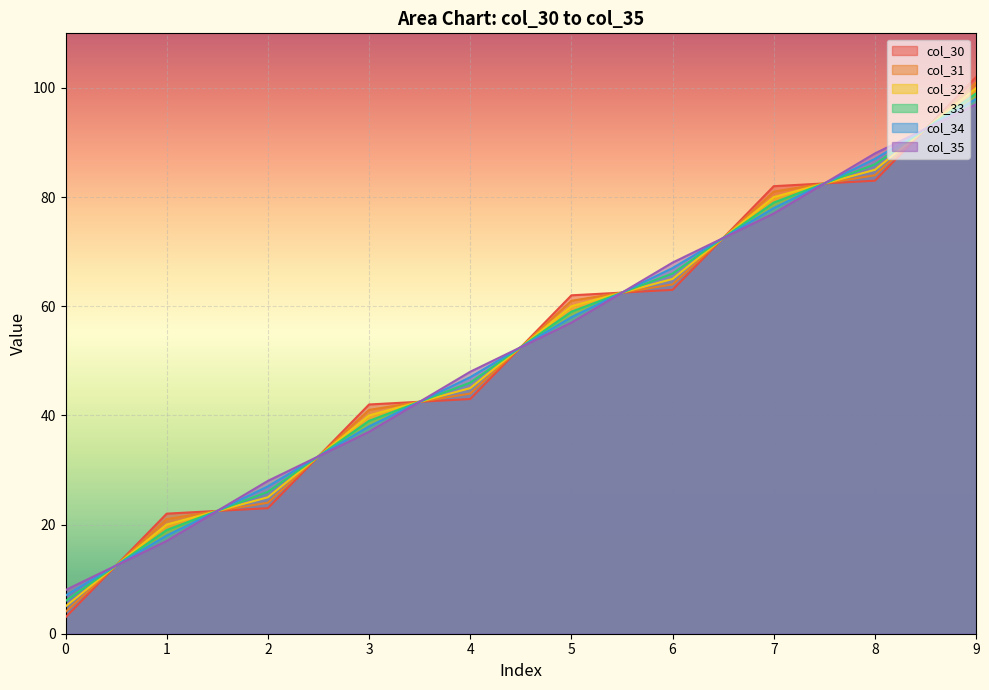

At which label does col_32 reach its peak?

9